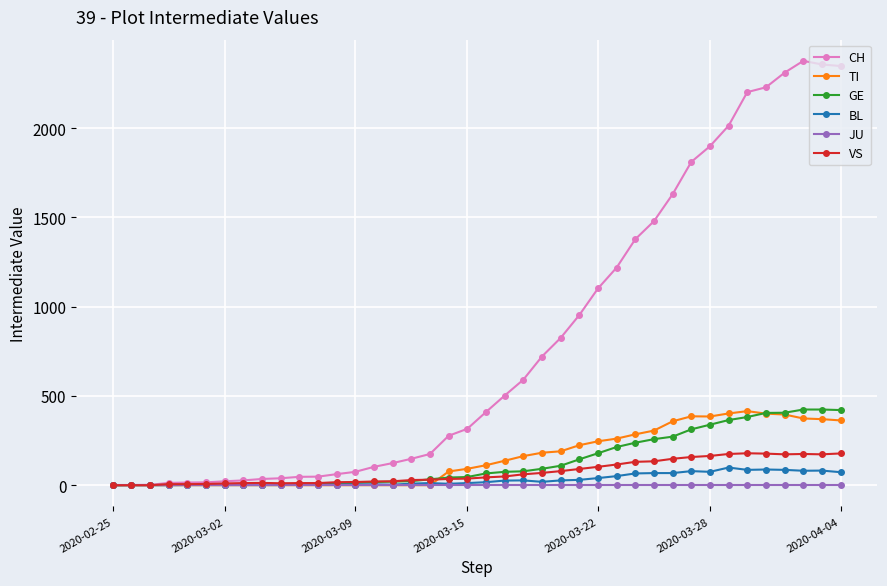

At how many categories does at least one series exceed 1143?

13